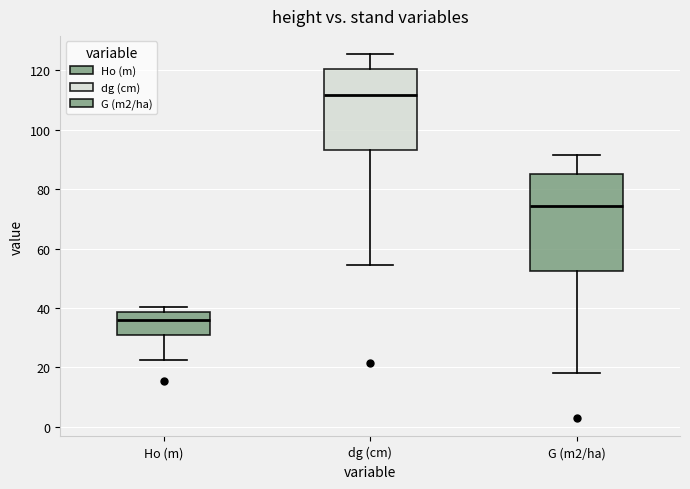

Which box is the tallest, from its lower edge to its upper edge?

G (m2/ha)